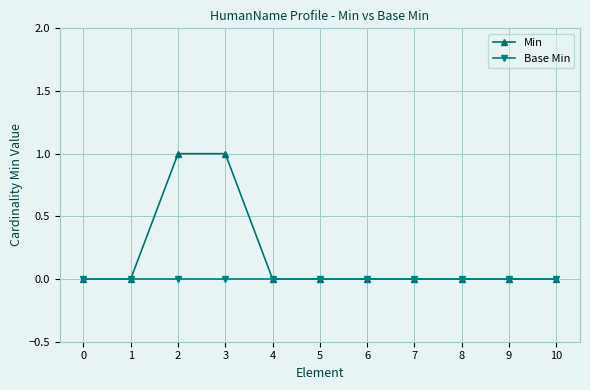

Which series has the largest total across all categories?

Min